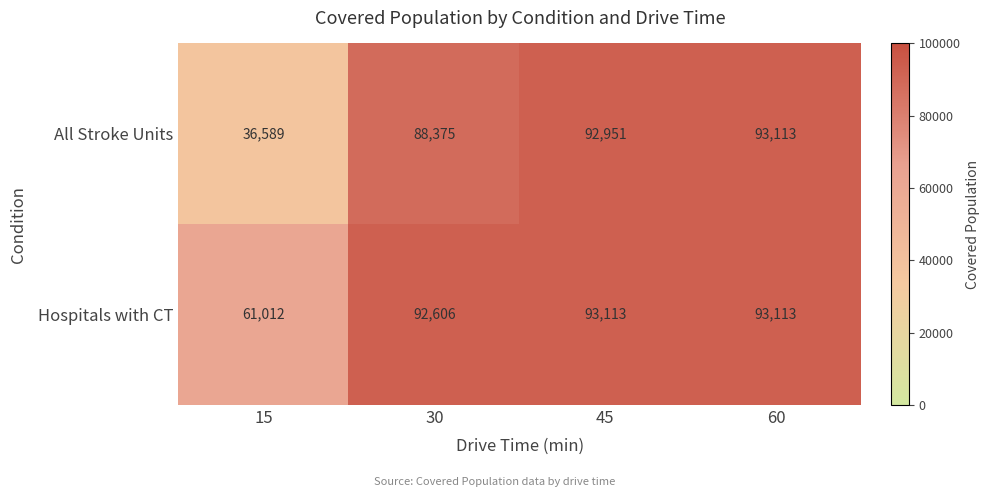

At 15, list the series in order from largest to smallest.

Hospitals with CT, All Stroke Units